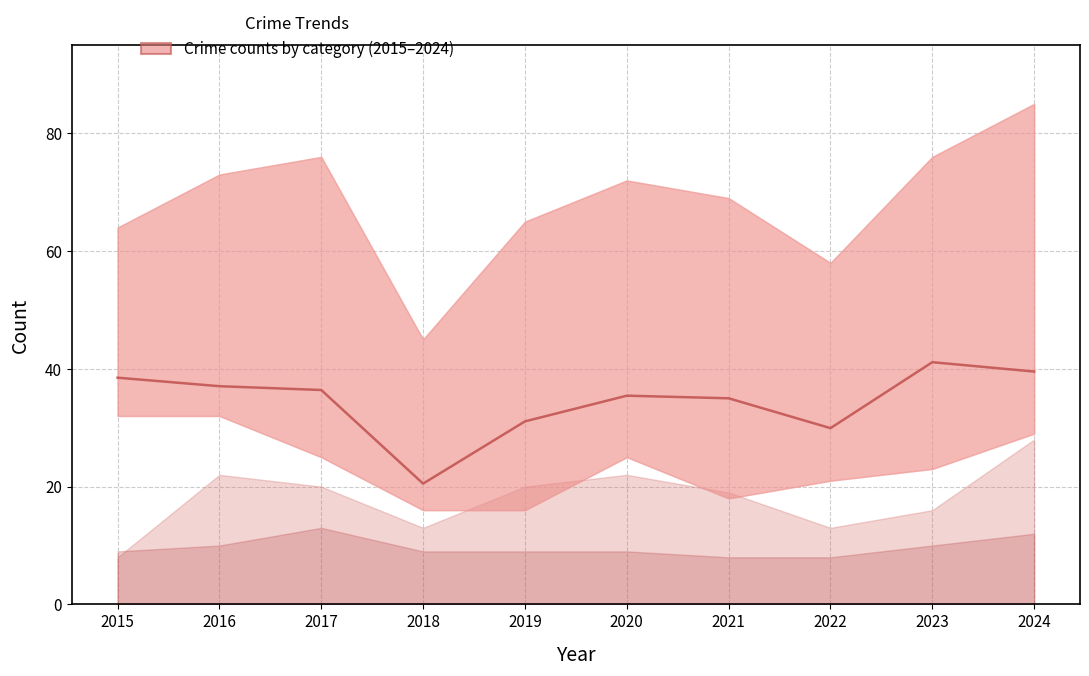

Between 2021 and 2020, which is larger?

2020